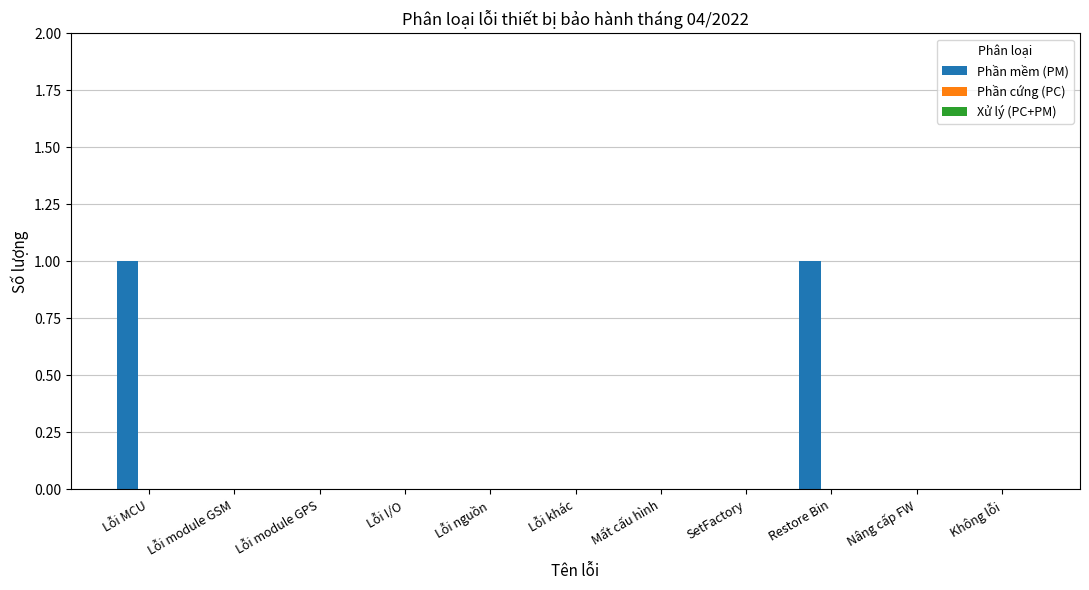

Between Restore Bin and Mất cấu hình, which is larger?

Restore Bin